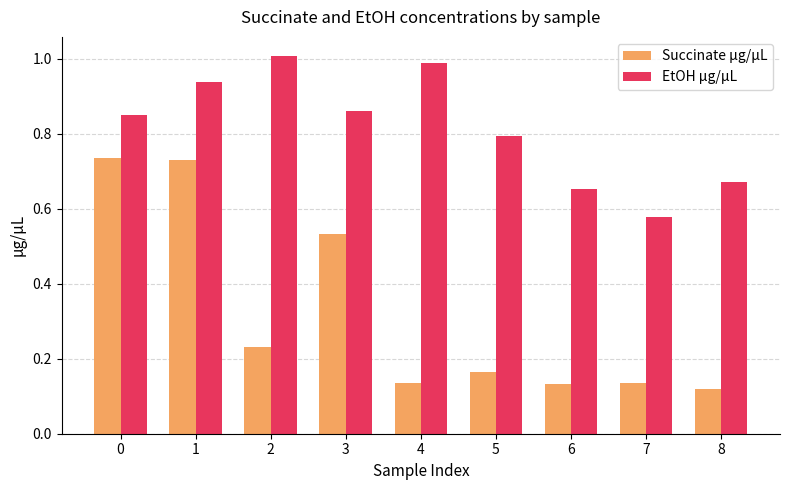

What is the total value across all series at 8?

0.8